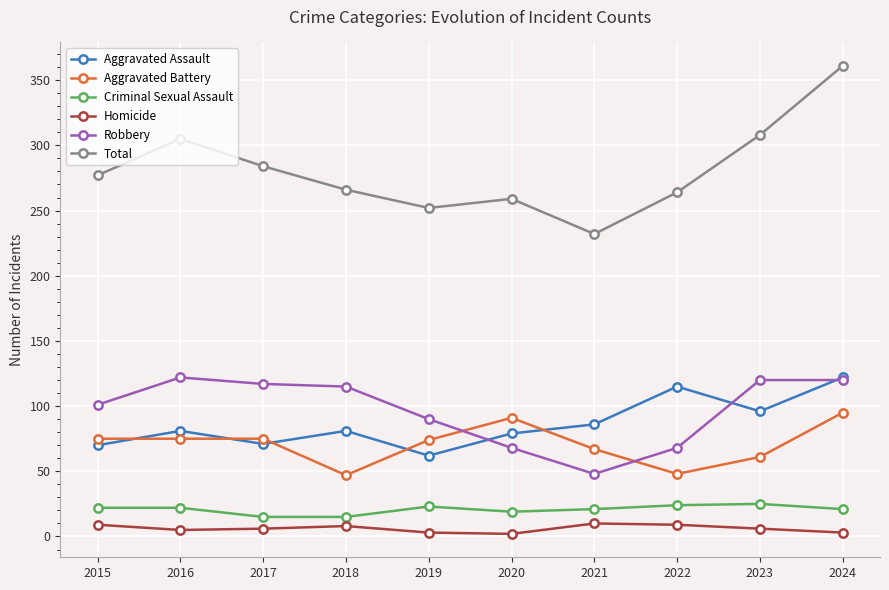

True or false: Aggravated Battery has a value of 90 at 2023.

False